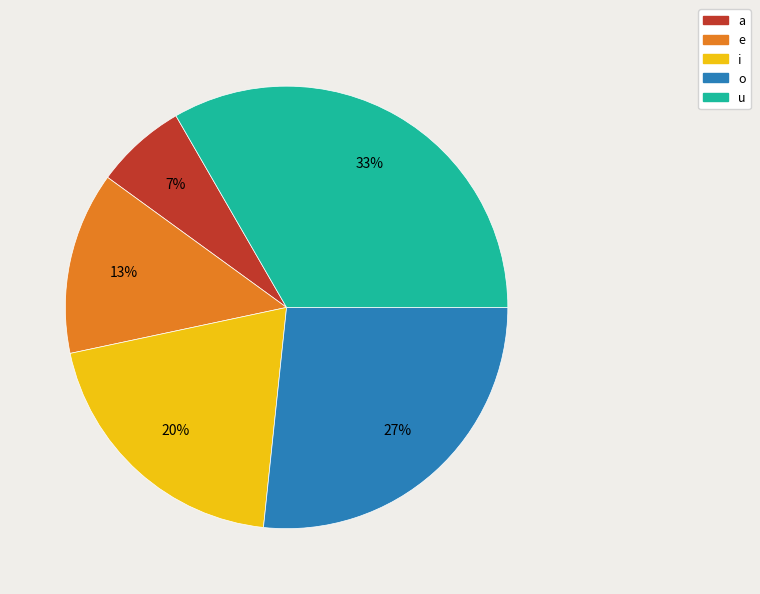

Rank the categories by value from highest to lowest.

u, o, i, e, a